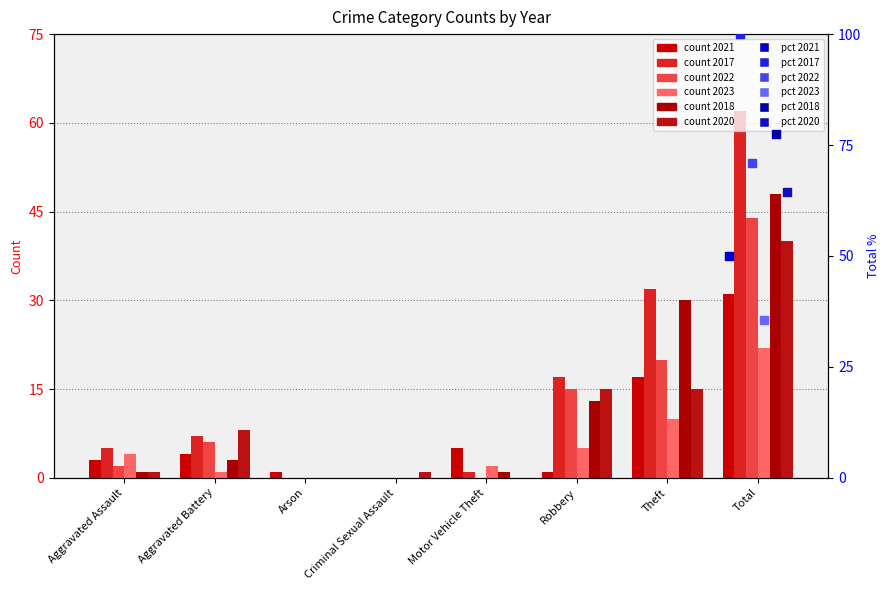

Which series contains the highest Y value?

count 2017